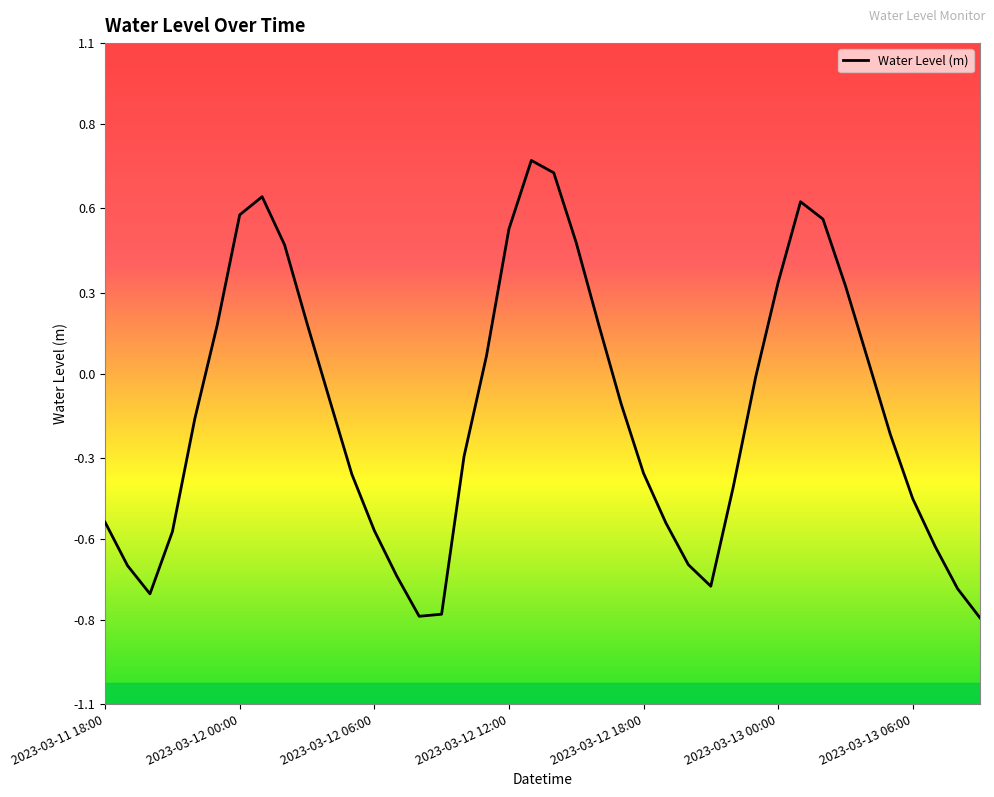

What is the difference between the maximum and minimum values?

1.5